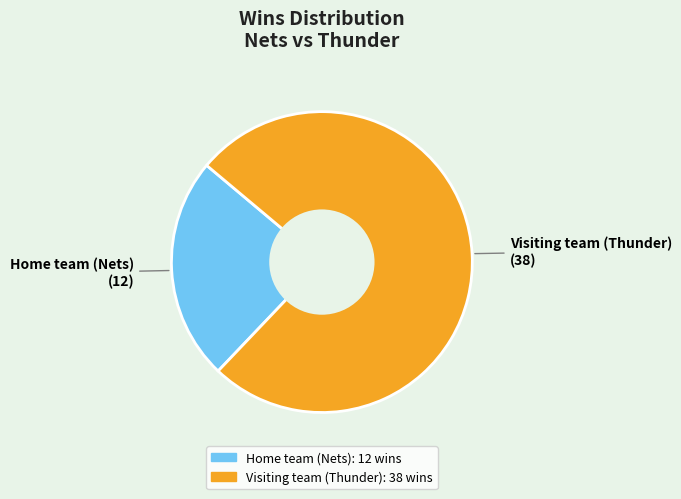

Between Home team (Nets) and Visiting team (Thunder), which is larger?

Visiting team (Thunder)